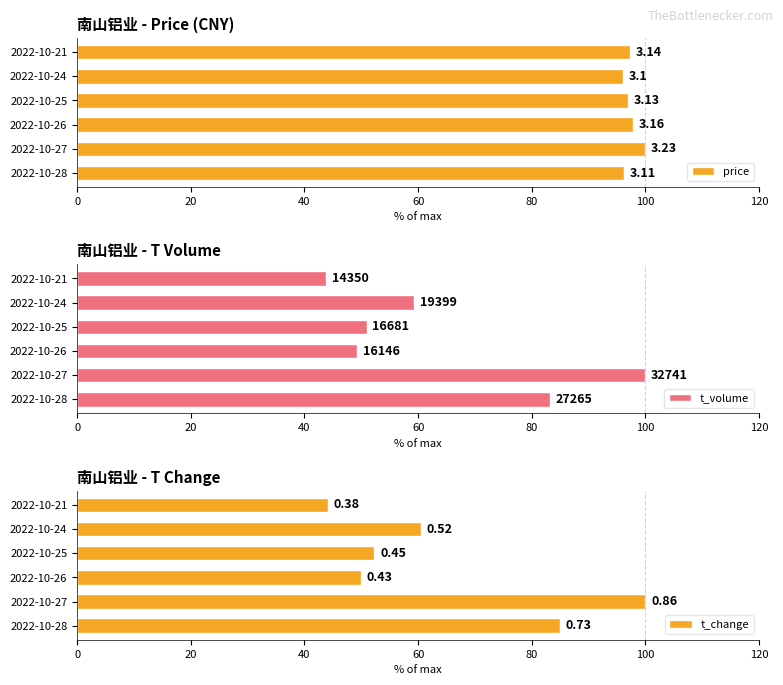

What are all the series names shown in the legend?

price, t_volume, t_change